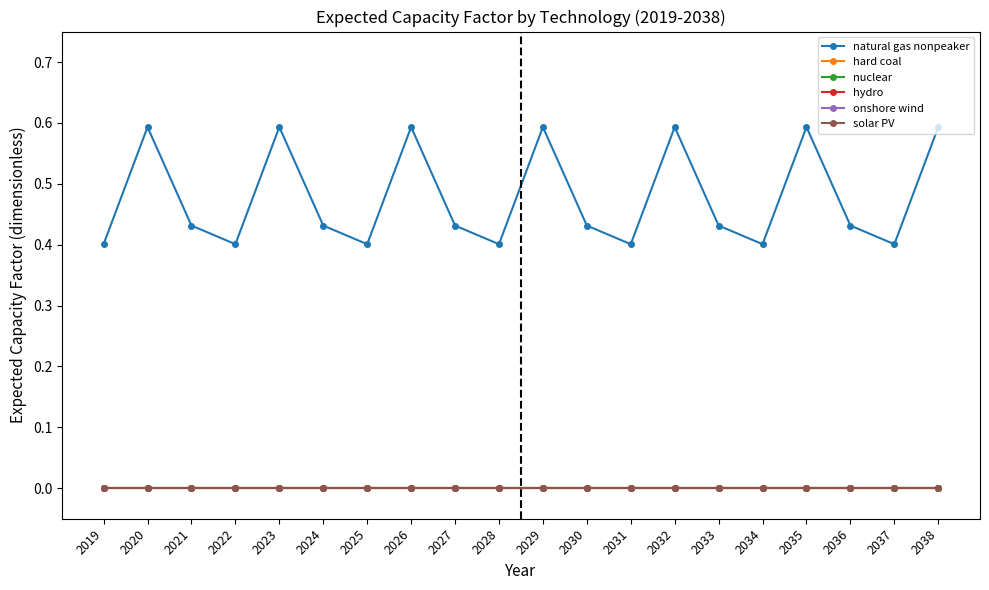

Does the chart have visible grid lines?

No